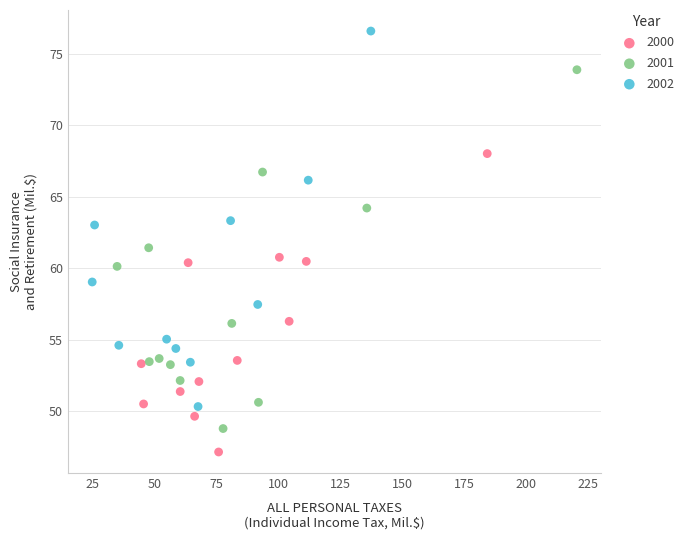

Which series has the largest Y range (max minus min)?

2002